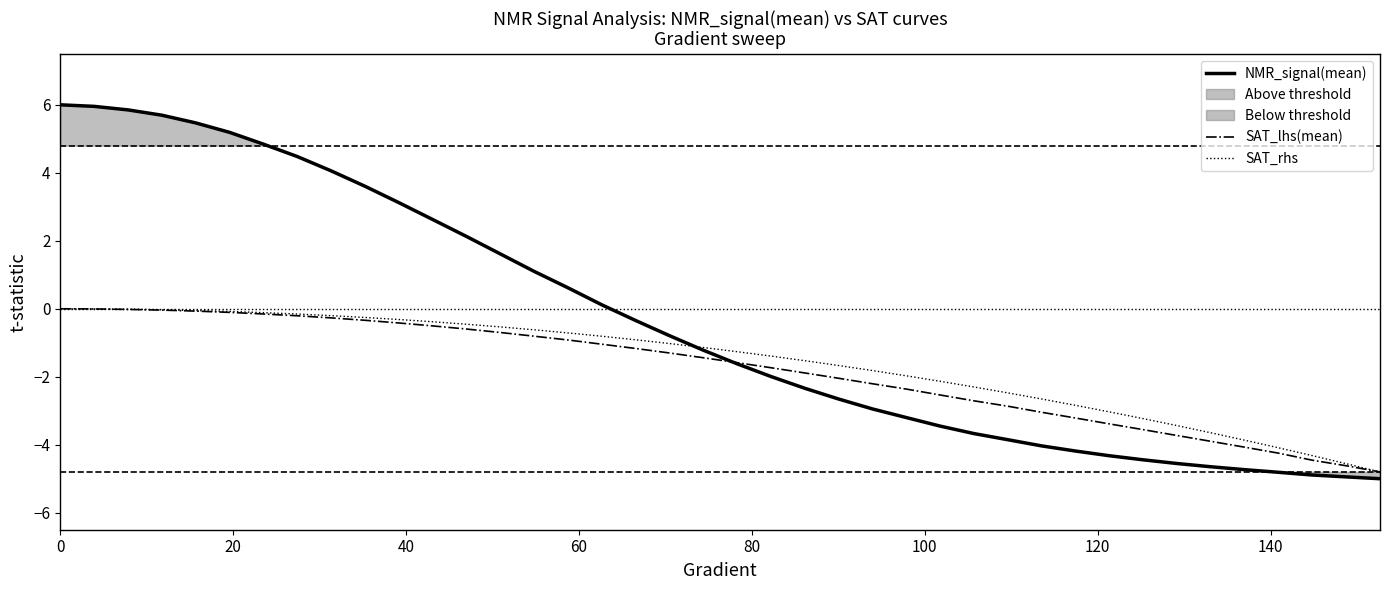

What is the lowest value of the SAT_lhs(mean) series?

-4.8